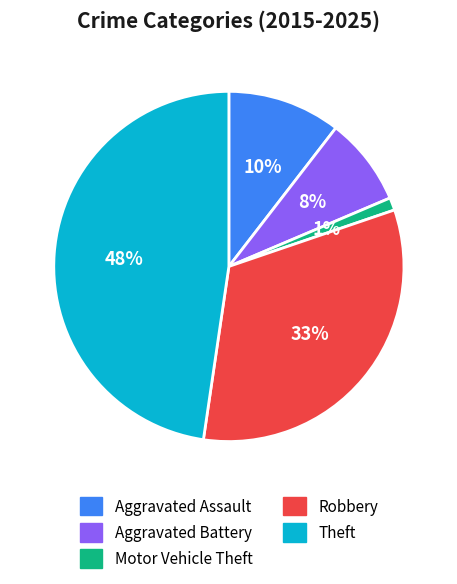

Which slice is the smallest?

Motor Vehicle Theft